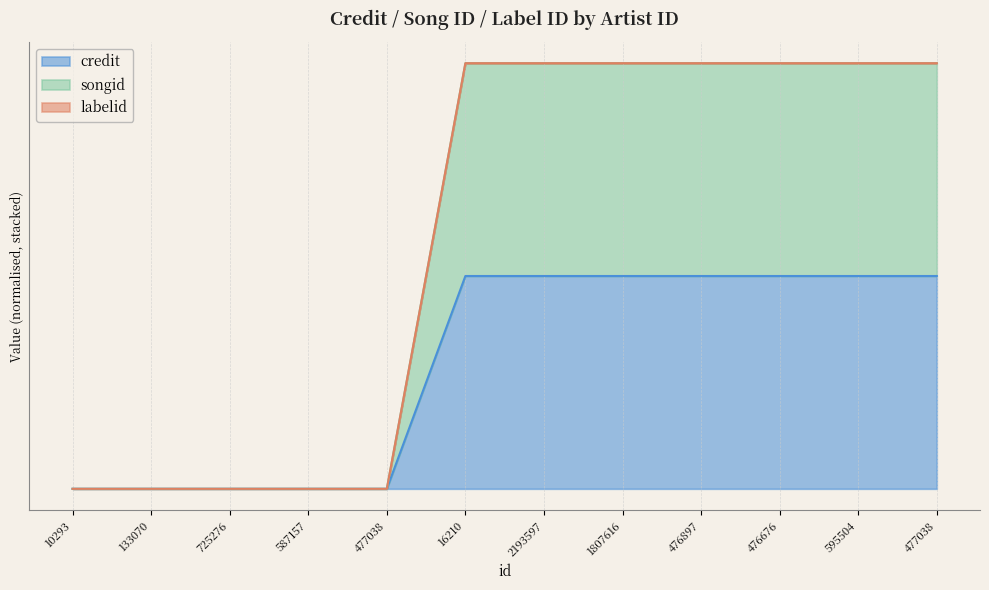

How many values in credit are above zero?

7